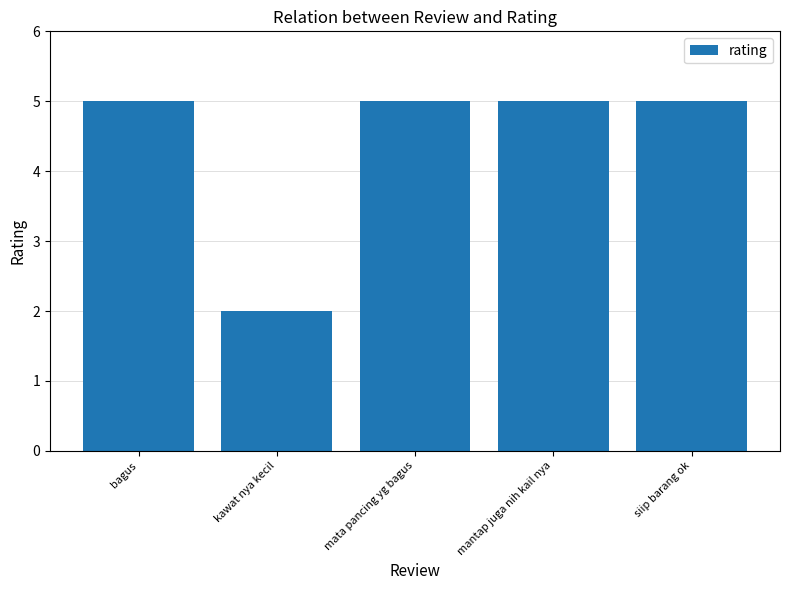

What position from the right is mantap juga nih kail nya?

2